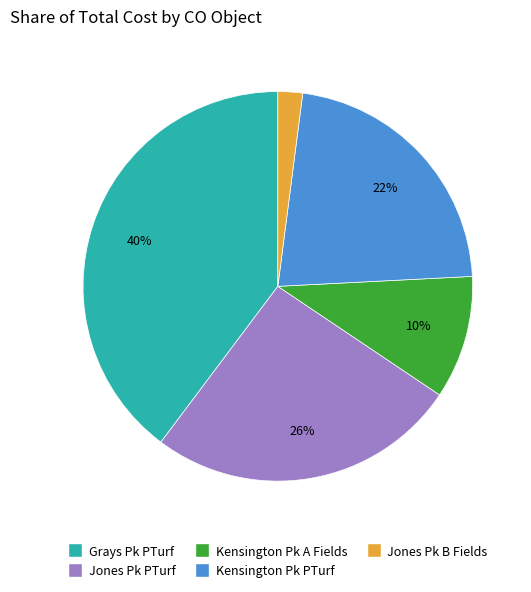

To the nearest percent, what is the difference between the largest and smallest slice percentages?

38%